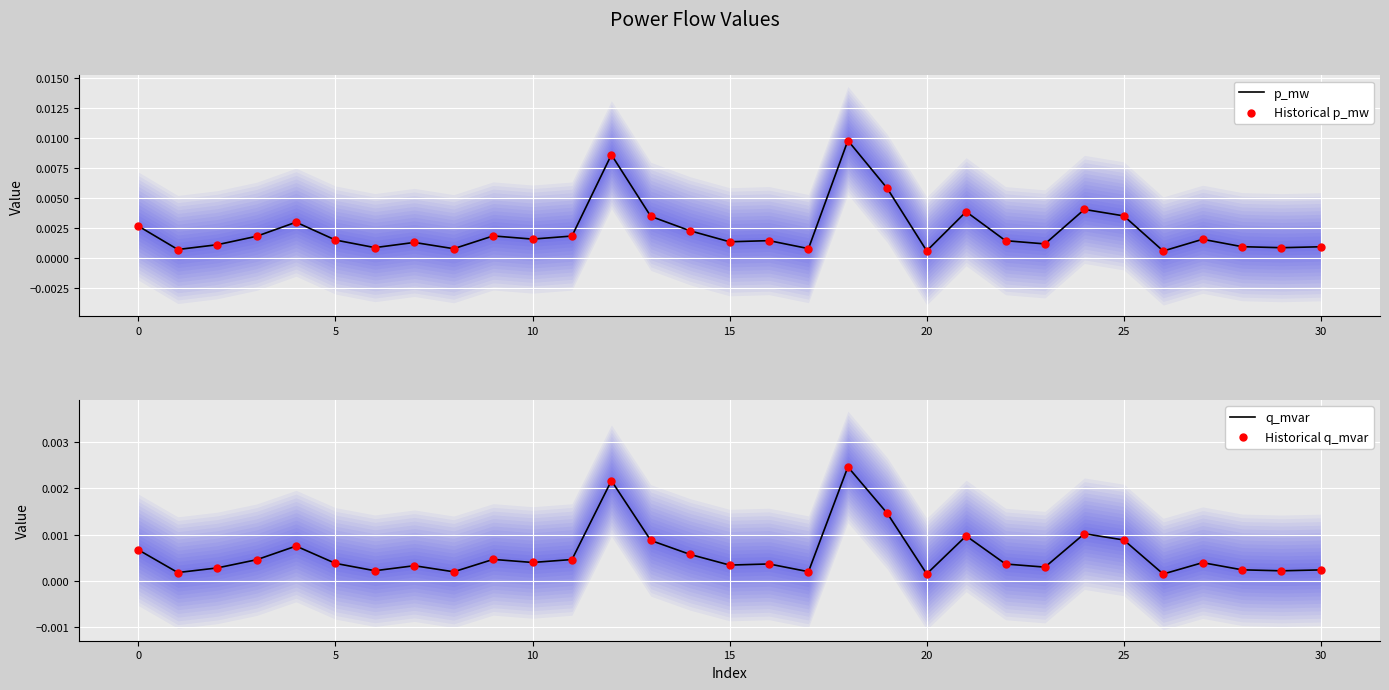

Which series has the largest total across all categories?

p_mw